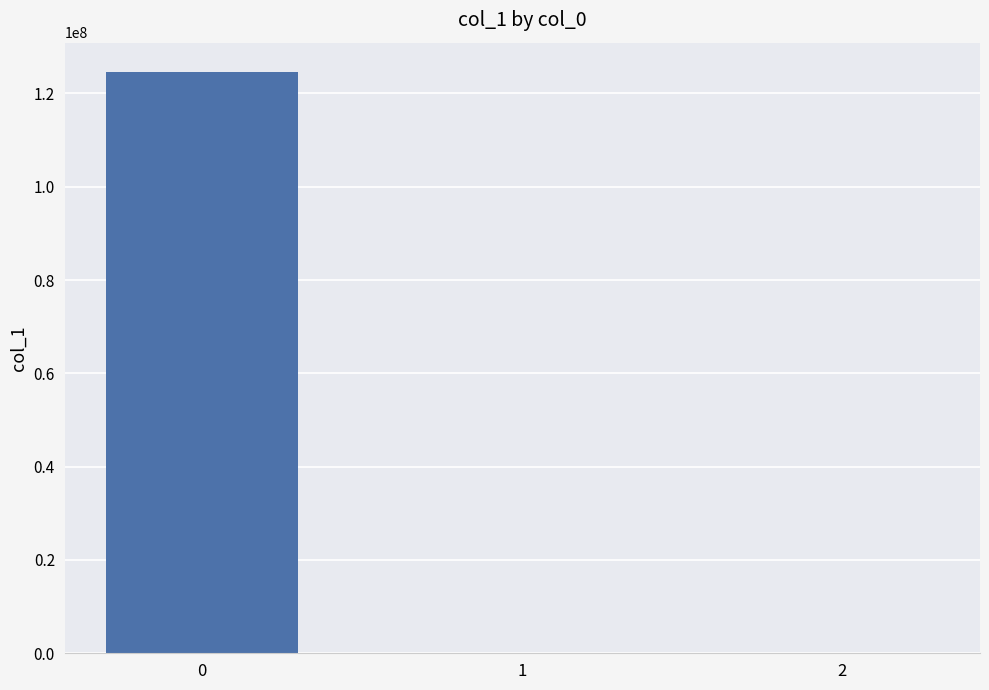

What is the maximum value shown in the chart?

124662626.8